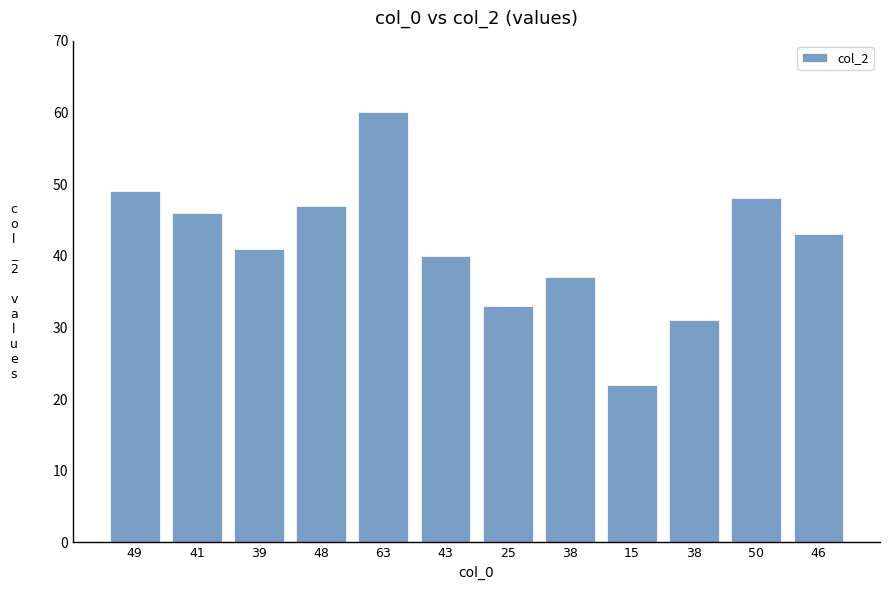

What is the ratio of the value at 41 to the value at 15?

2.1